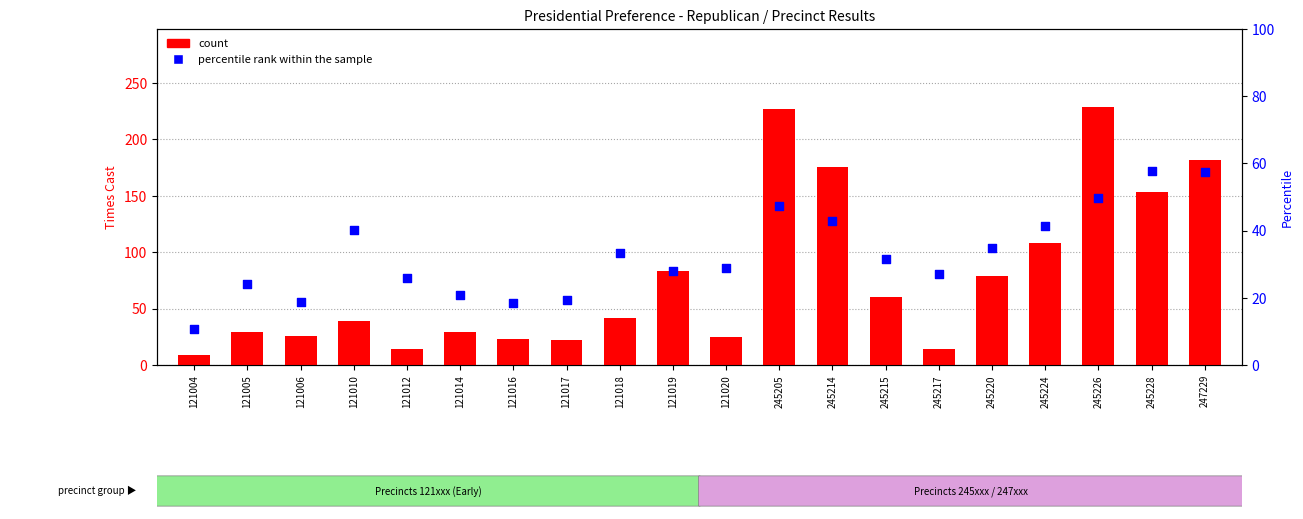

At which category is the sum across all series the highest?

245226